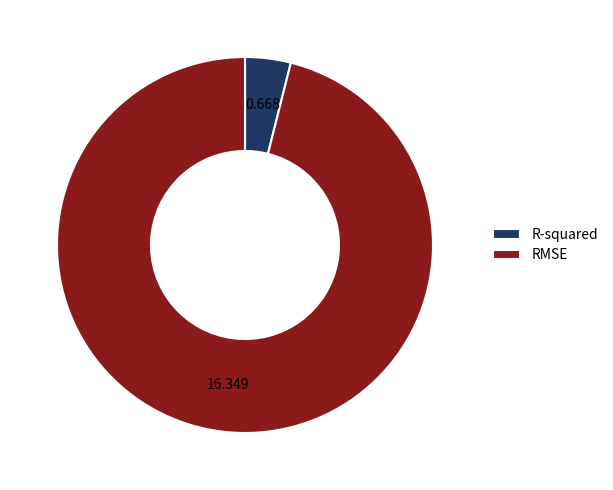

Which category has the biggest portion of the pie?

RMSE